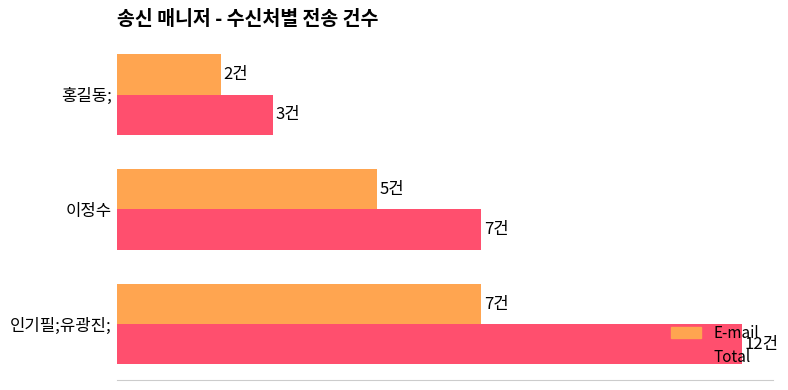

What are all the series names shown in the legend?

E-mail, Total